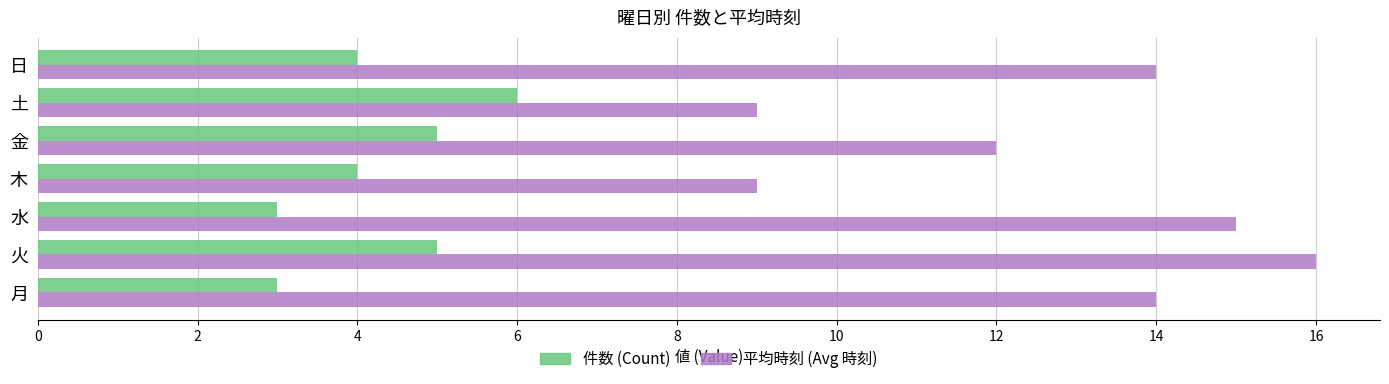

What is the total value across all series at 火?

21